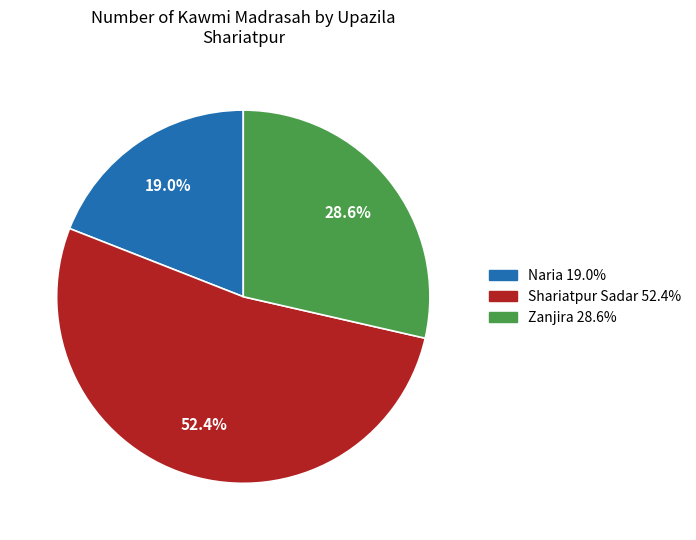

Is there a majority slice in this chart?

Yes